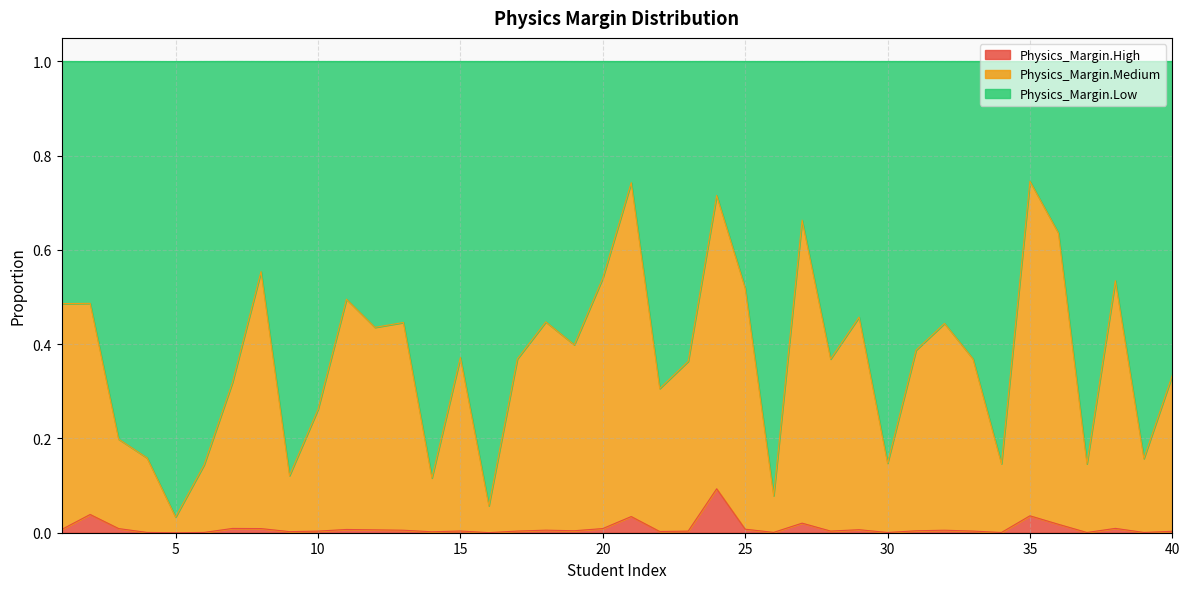

What is the value of the Physics_Margin.Medium point at the 1st from the left?

0.5